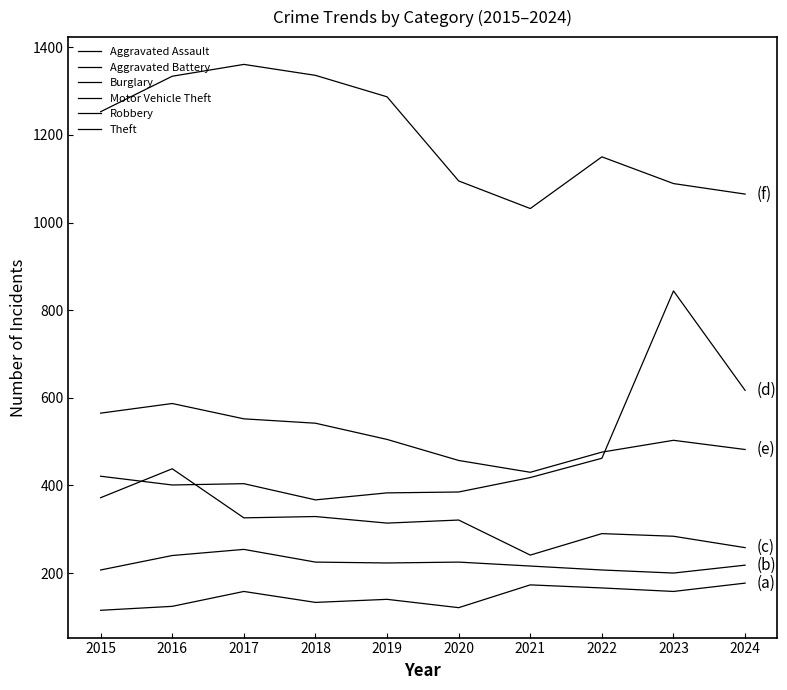

At which category is the sum across all series the highest?

2016